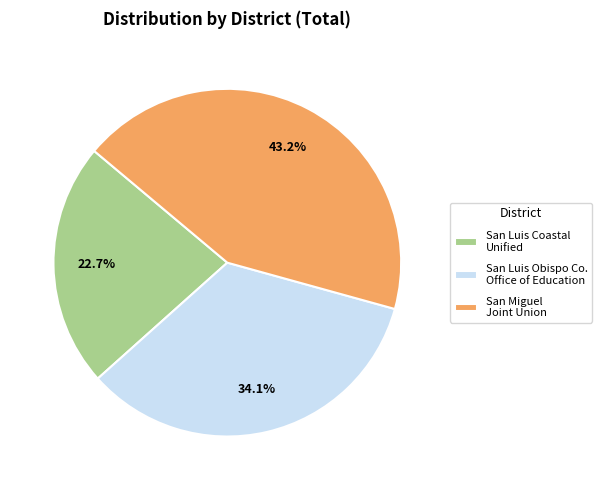

How many segments does this pie chart have?

3